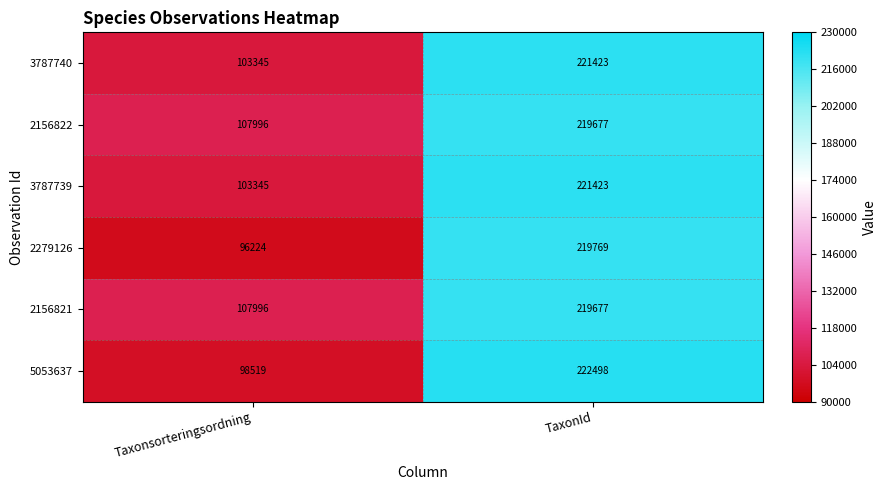

How many distinct data groups are displayed?

6